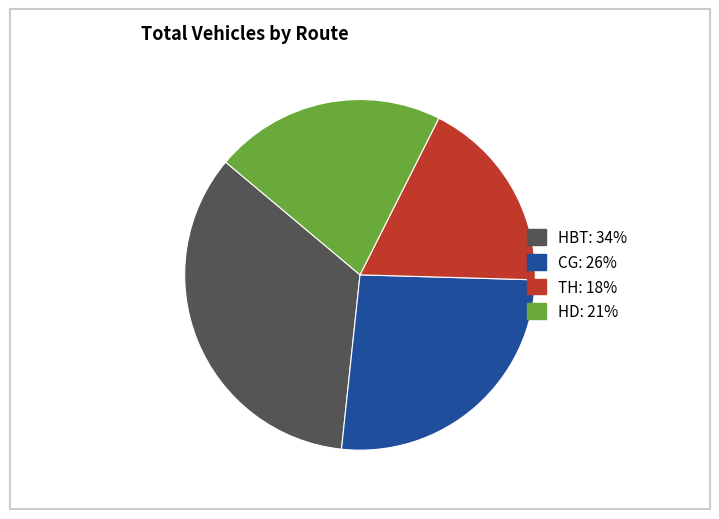

Does any single category account for the majority?

No